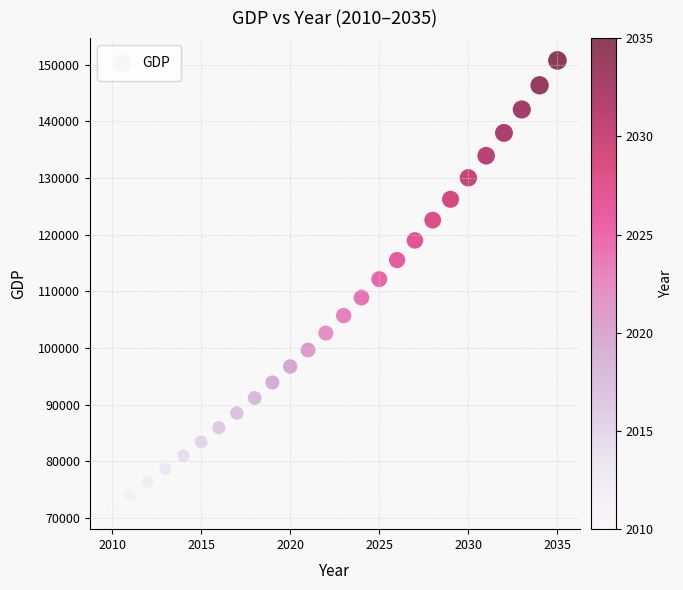

What is the range of X values (max minus min)?

25.0